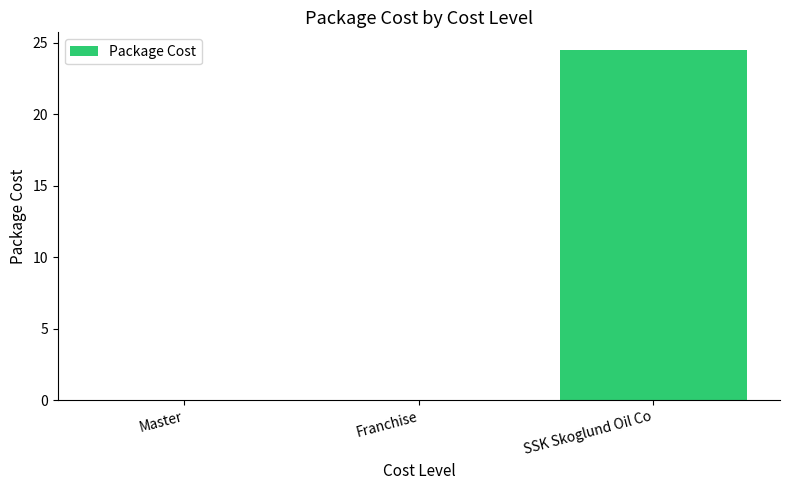

At which category does the chart reach its peak across all series?

SSK Skoglund Oil Co